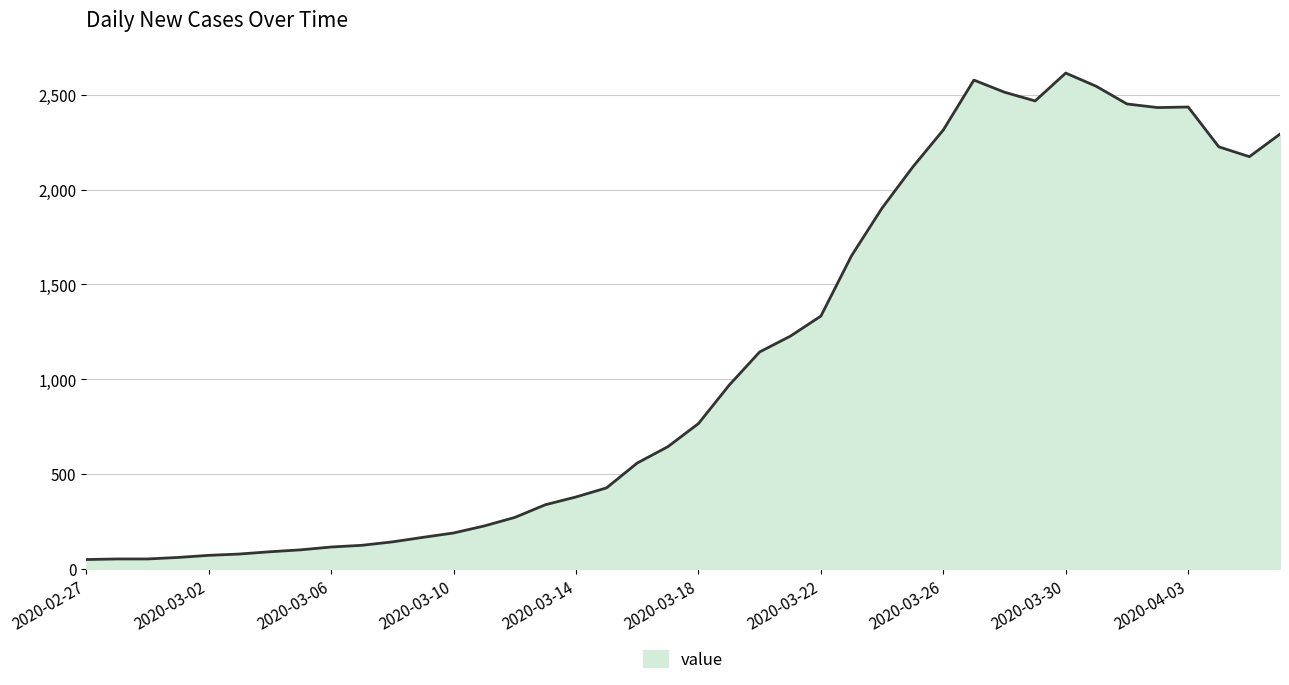

Does the chart have visible grid lines?

Yes